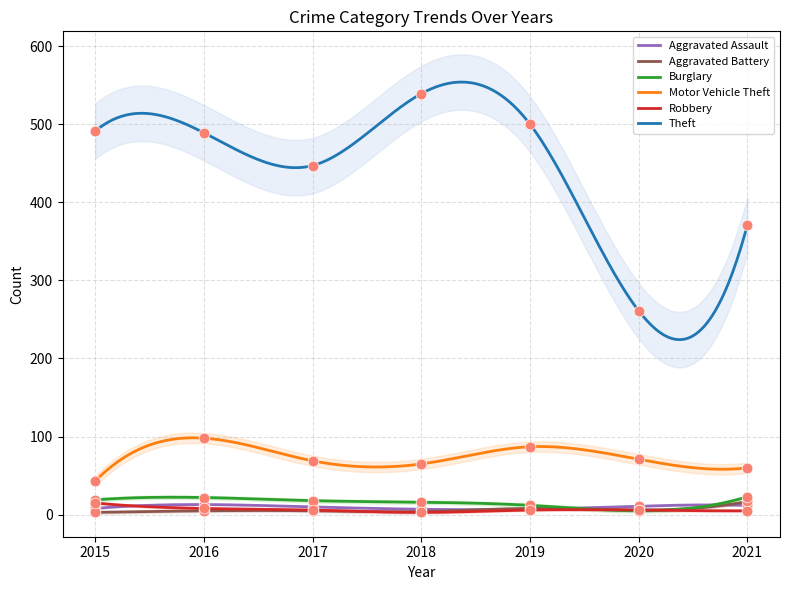

Which series has the largest total across all categories?

Theft